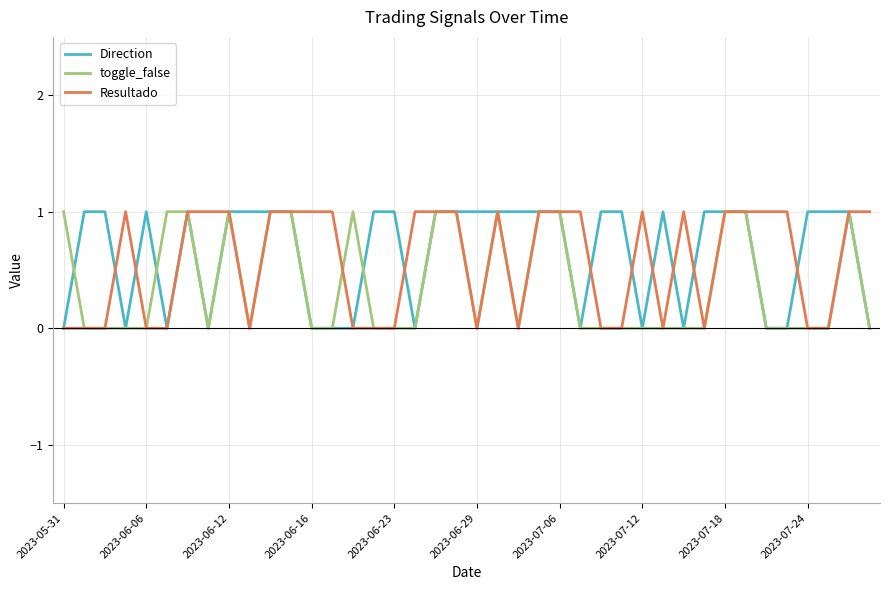

What is the sum of all Resultado values?

23